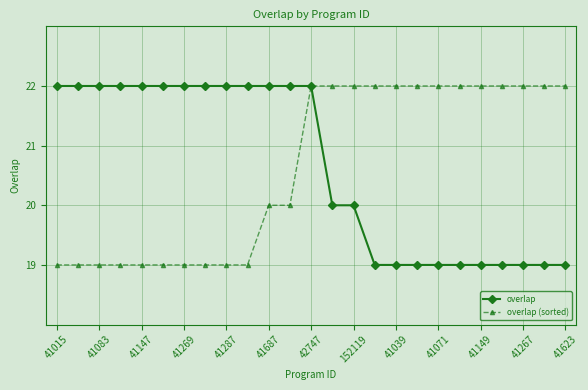

At how many categories does at least one series exceed 21?

25